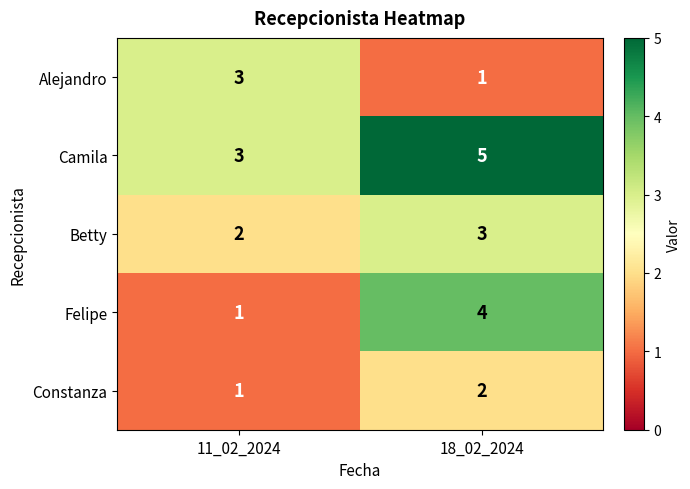

Which series has the largest range (max minus min)?

Felipe